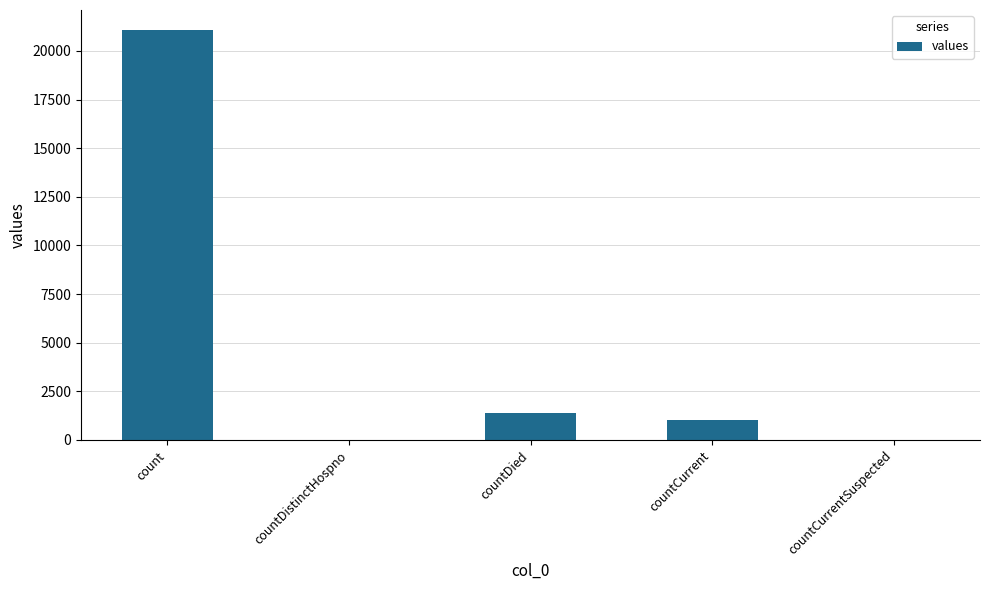

What is the change in value from count to countDied?

-19645